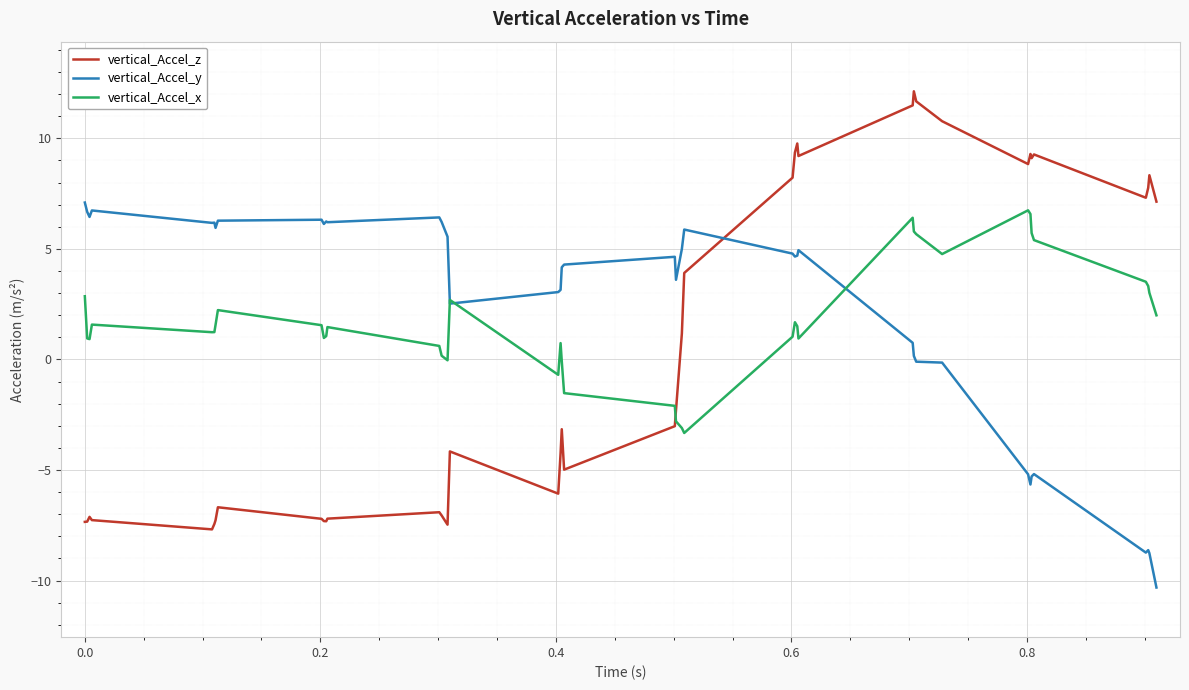

What is the minimum value for vertical_Accel_y?

-10.3